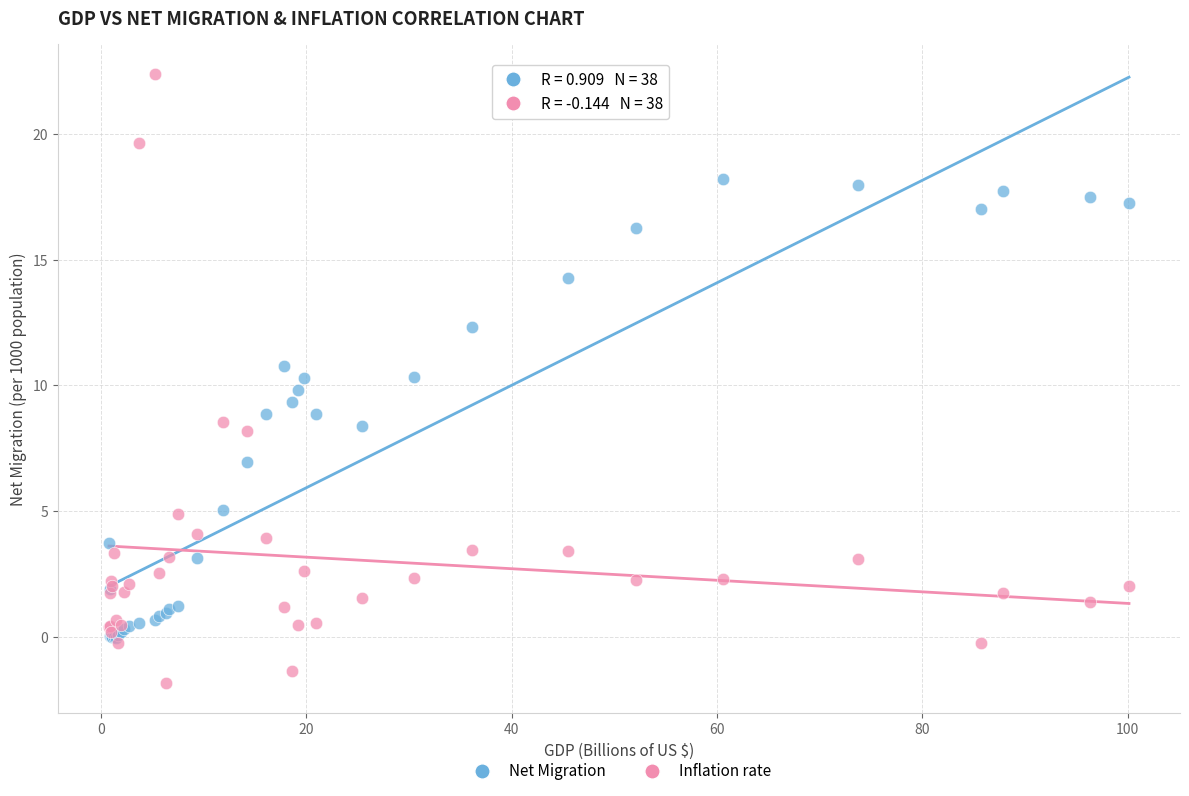

Which series has the largest Y range (max minus min)?

Inflation rate